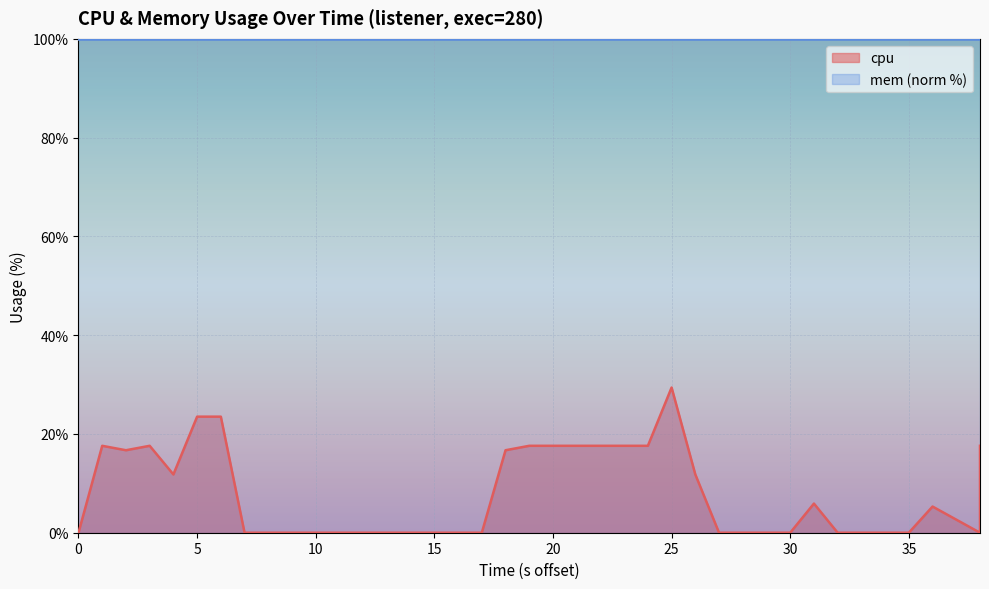

How many interior local peaks (higher than both neighbors) does the data have?

5